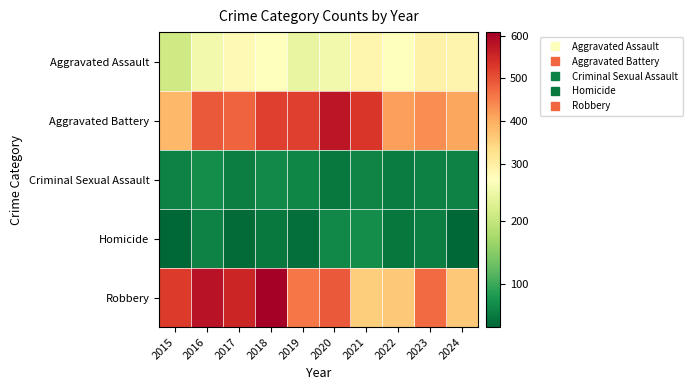

What is the minimum value shown in the chart?

32